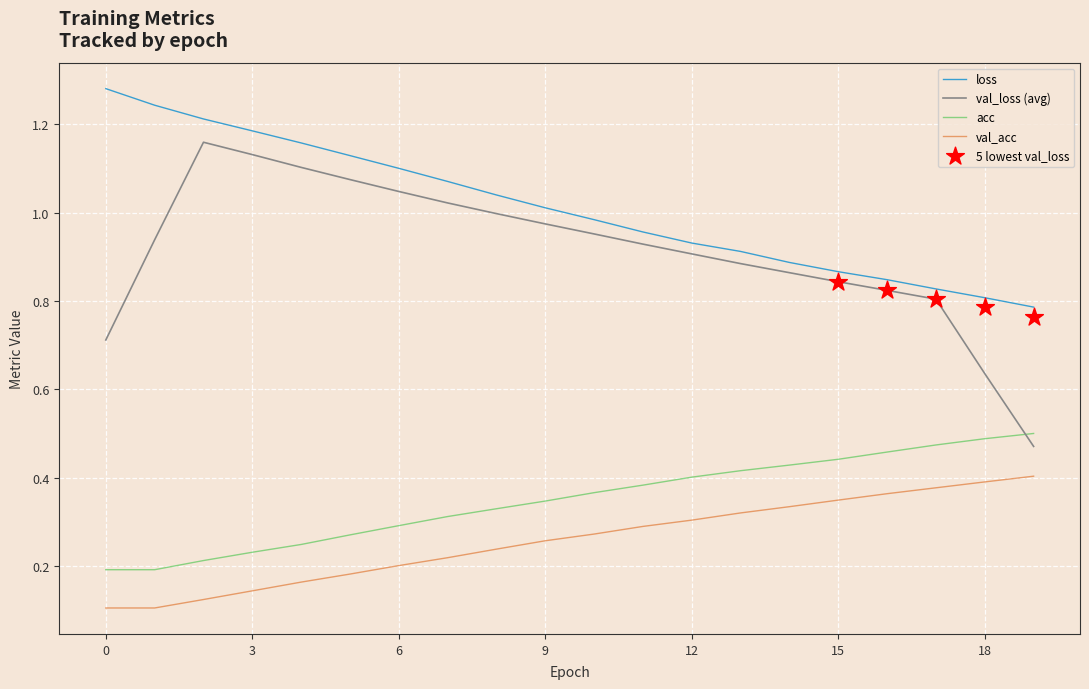

True or false: val_loss (avg) and acc intersect in this chart.

True